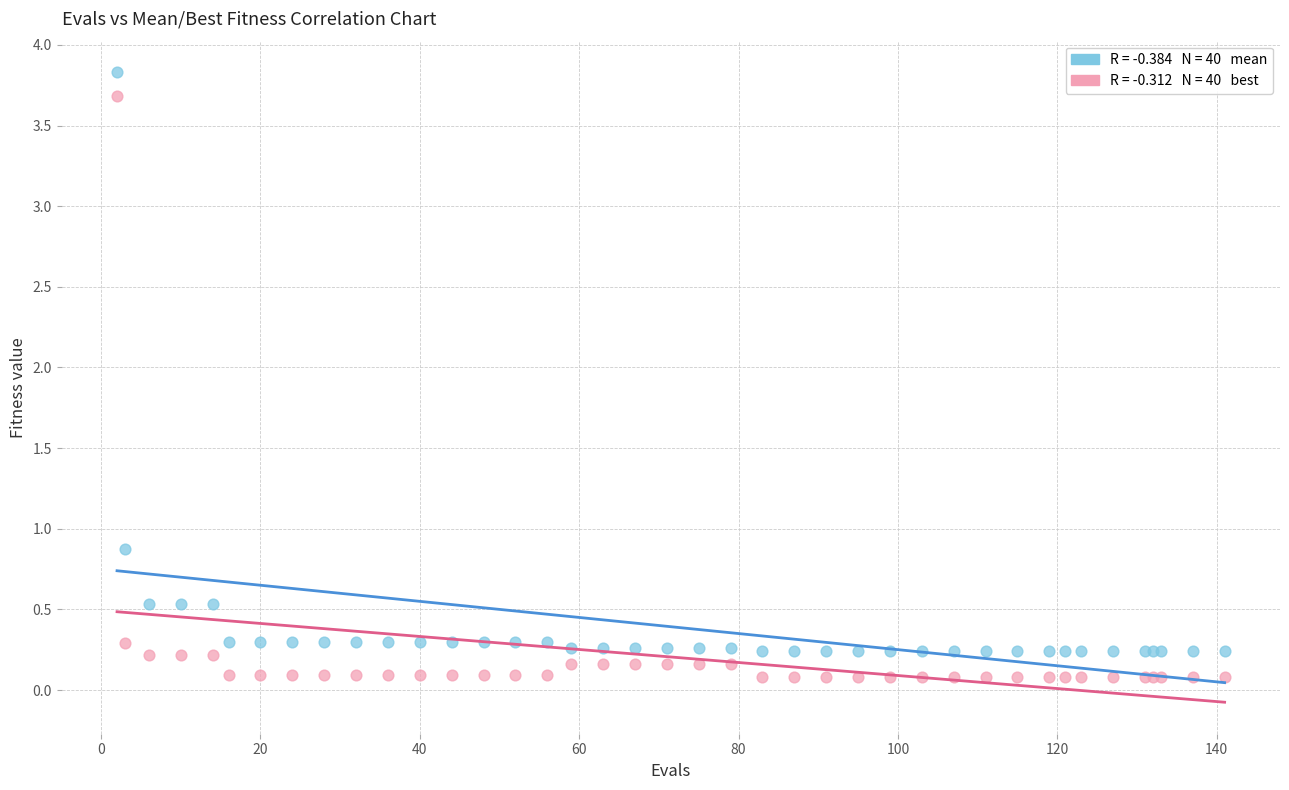

Across all series, what Y value is closest to 1?

0.9